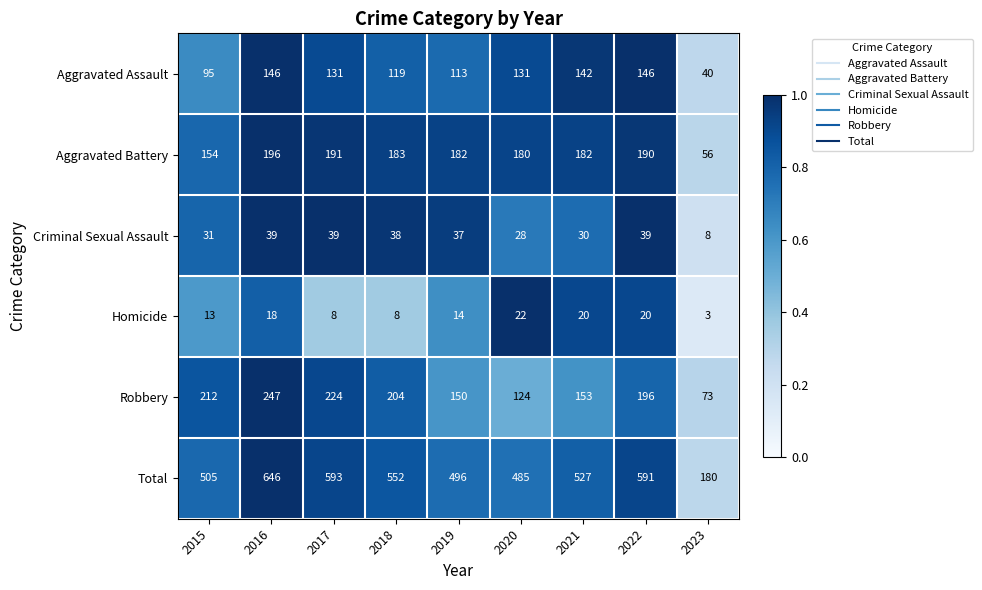

At which category does the chart reach its peak across all series?

2016